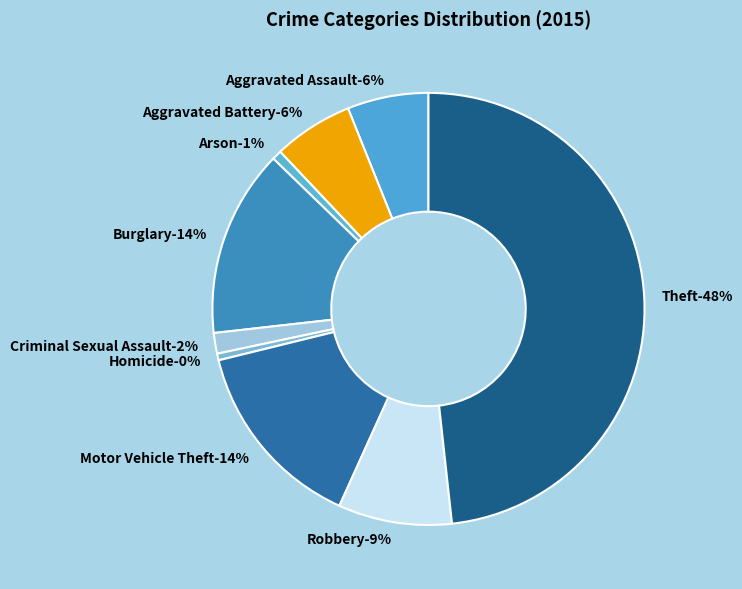

Which slice is the largest?

Theft